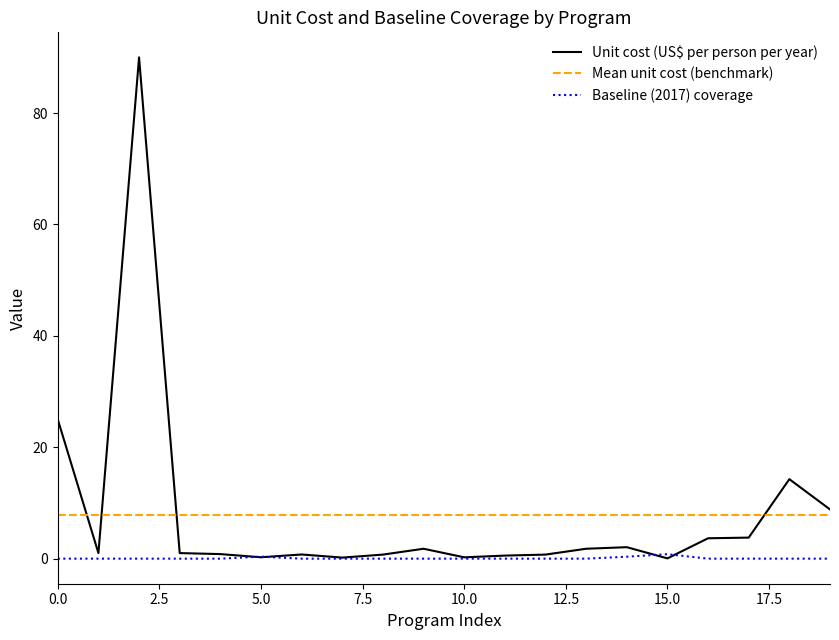

In Baseline (2017) coverage, how many points are higher than both neighbors (excluding endpoints)?

2